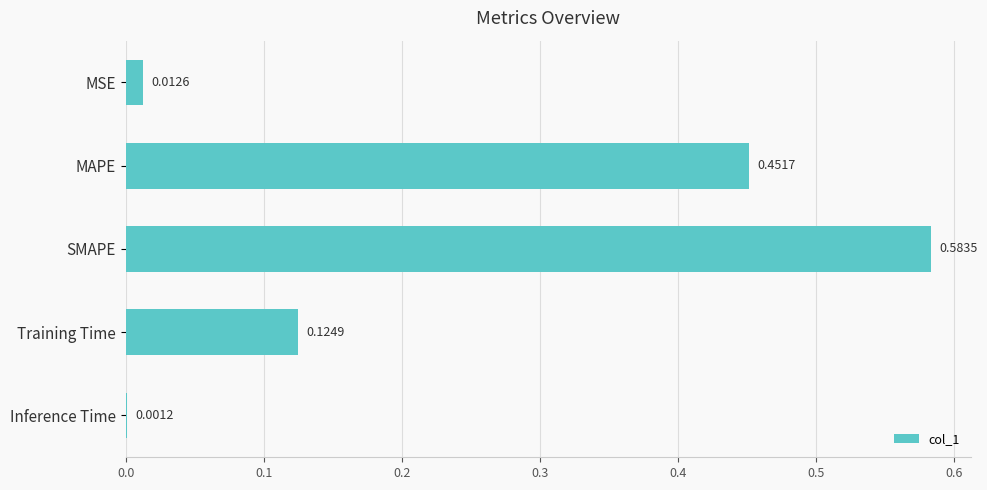

Are the bars grouped side by side (vs. stacked)?

No